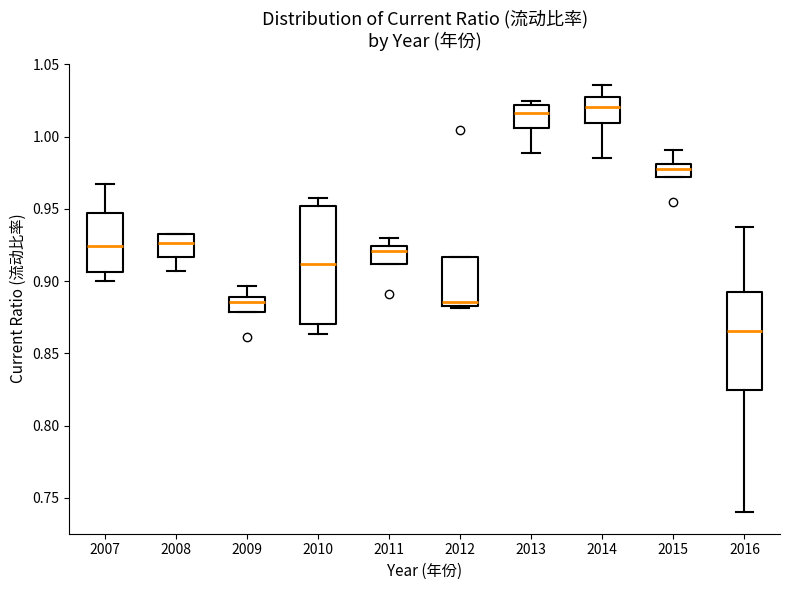

Where does the median line of the box at x = 2007 sit on the y-axis? The values are not printed on the chart, so give them approximately, as read against the axis.

0.925